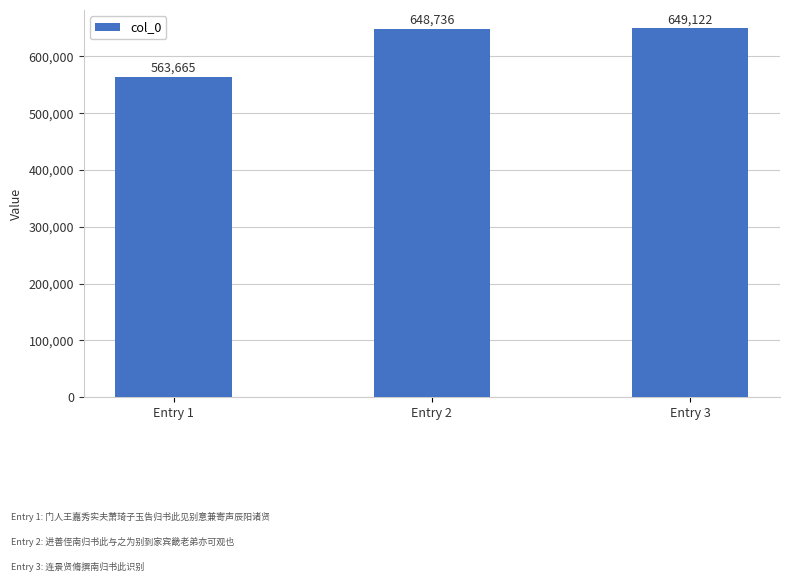

Which category has the highest value across all series?

Entry 3